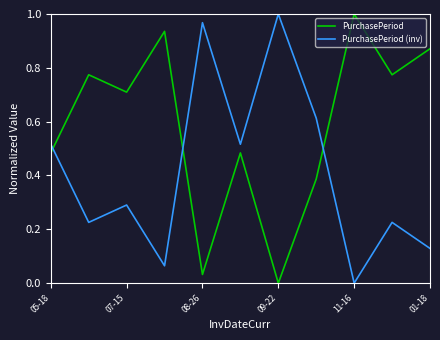

In PurchasePeriod, how many points are higher than both neighbors (excluding endpoints)?

4